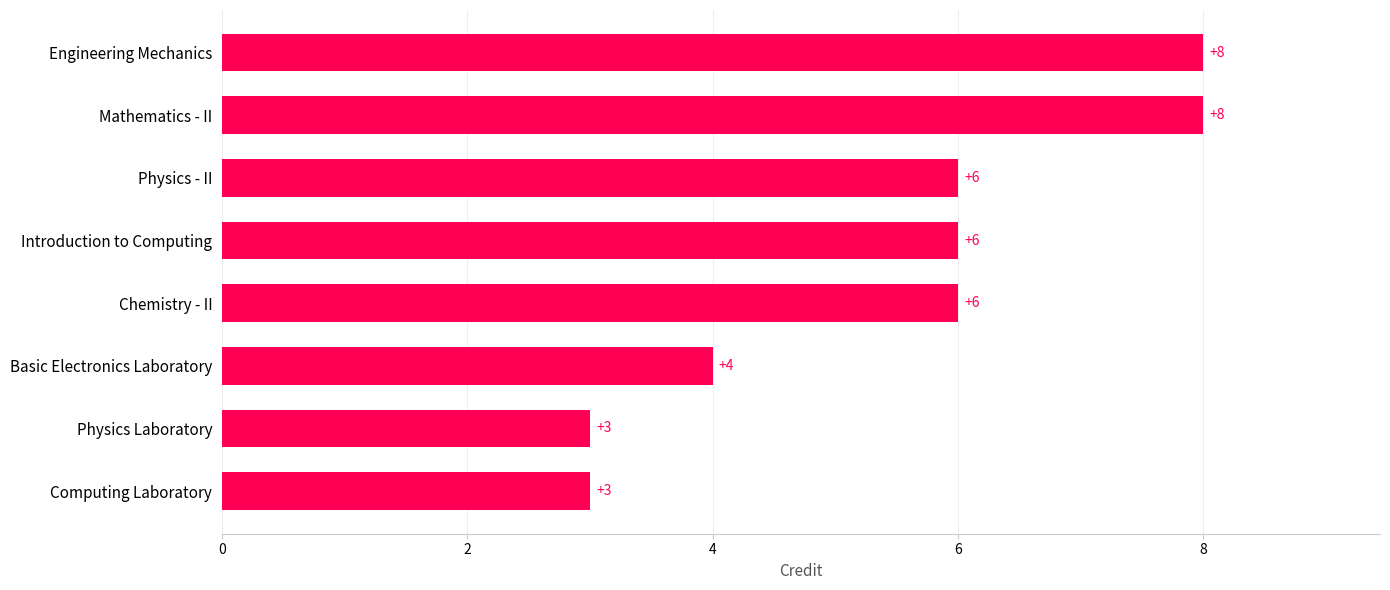

The chart shows a value of 3 at Physics Laboratory. True or false?

True